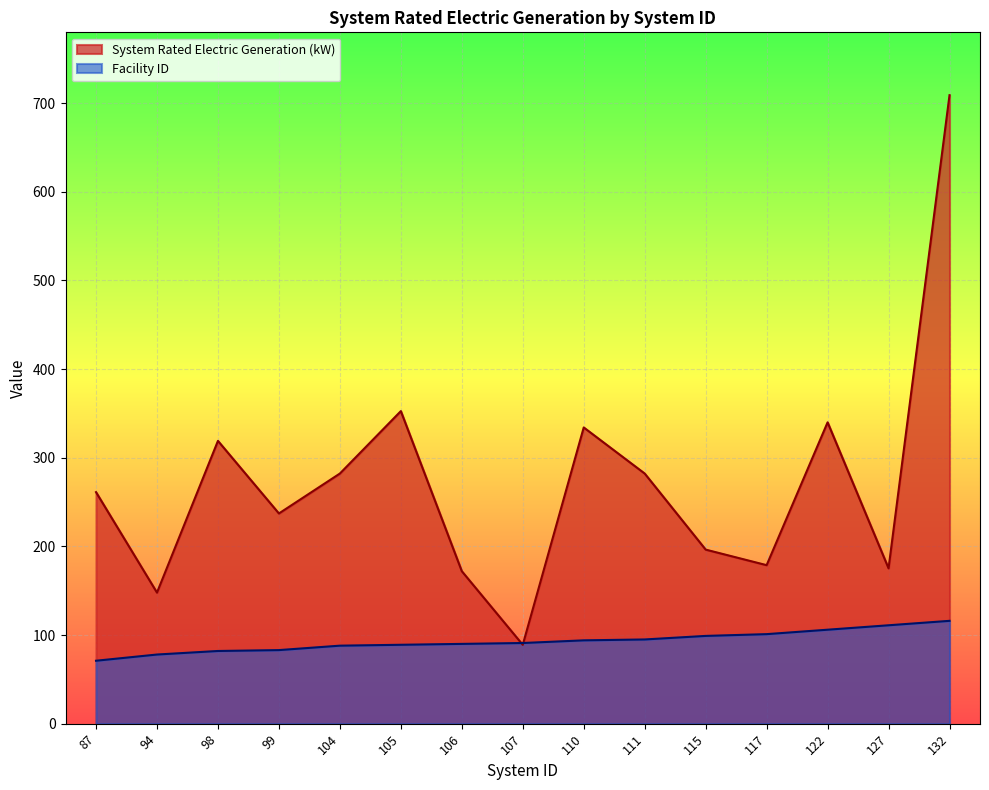

Rank the categories by System Rated Electric Generation (kW) value from highest to lowest.

132, 105, 122, 110, 98, 104, 111, 87, 99, 115, 117, 127, 106, 94, 107